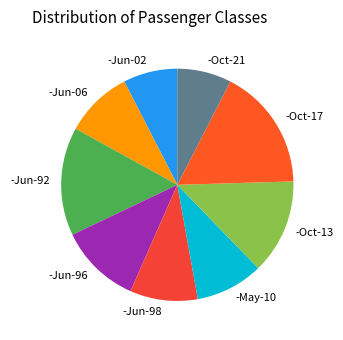

Is there any slice that represents more than half of the pie?

No